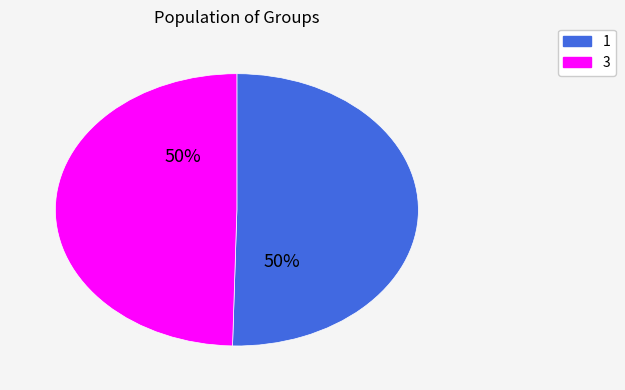

Approximately how many times larger is the value at 1 compared to 3?

1.0